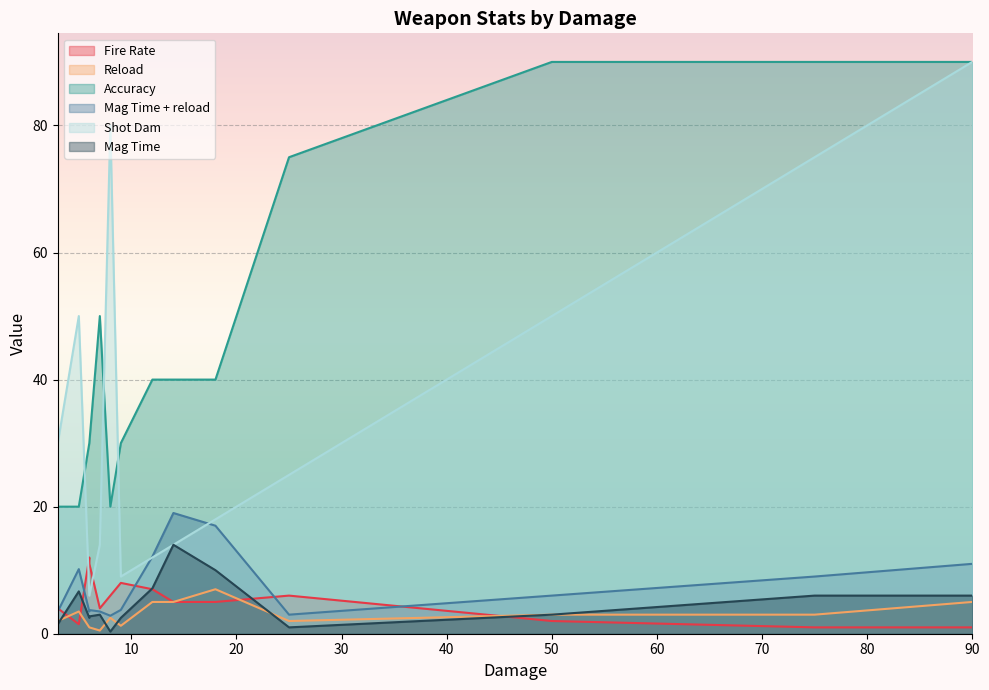

What is the difference between the second highest and second lowest values in the Shot Dam series?

74.0